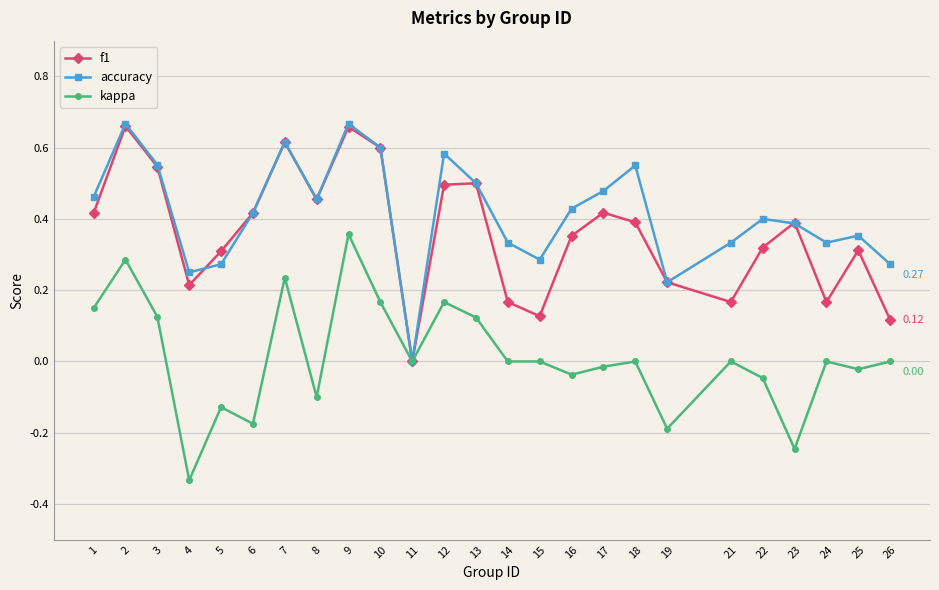

True or false: f1 has more than 0 interior local peaks.

True